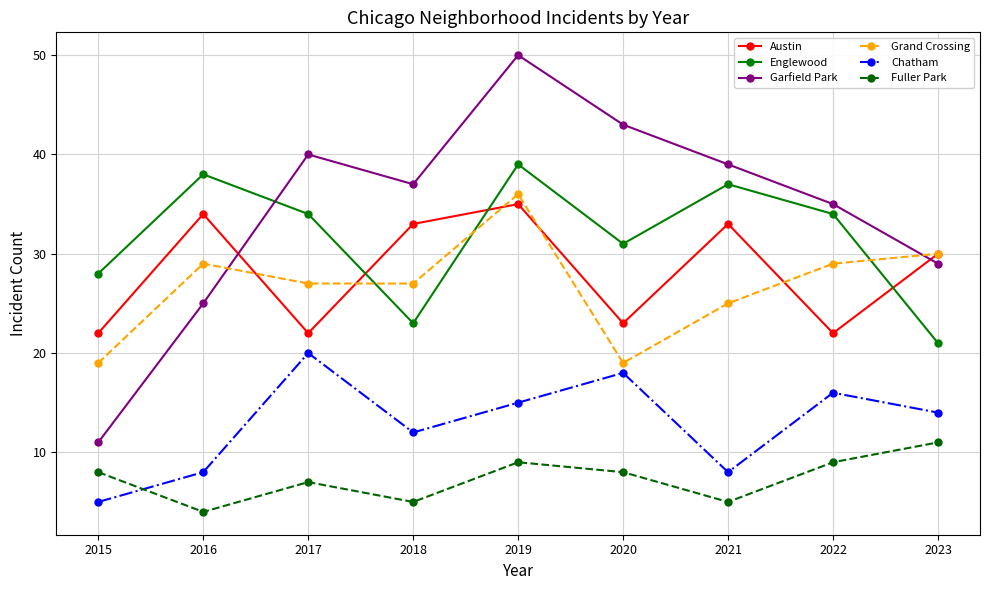

What is the average value of the Fuller Park series?

7